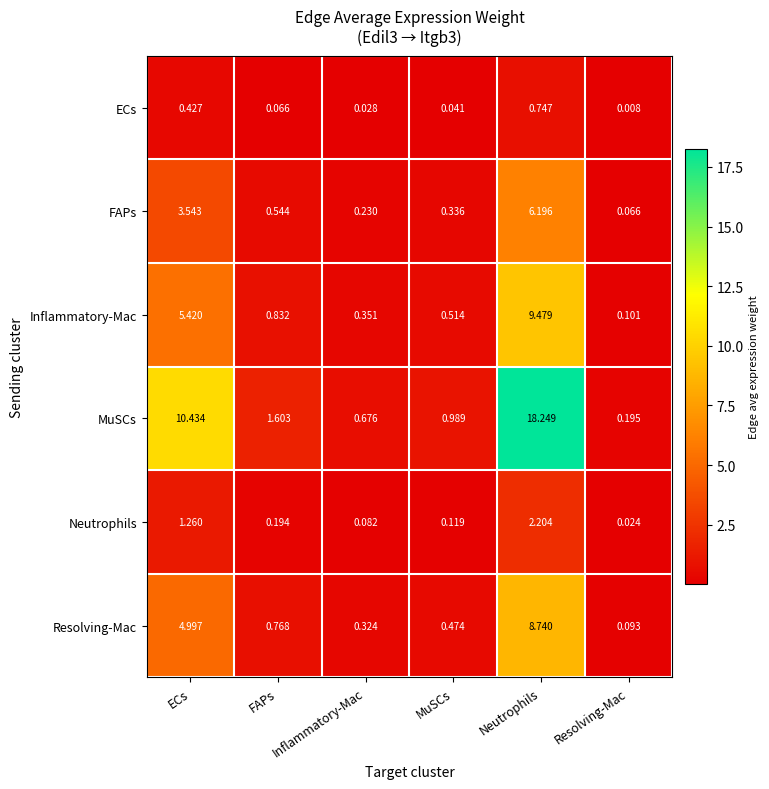

At Neutrophils, list the series in order from smallest to largest.

ECs, Neutrophils, FAPs, Resolving-Mac, Inflammatory-Mac, MuSCs